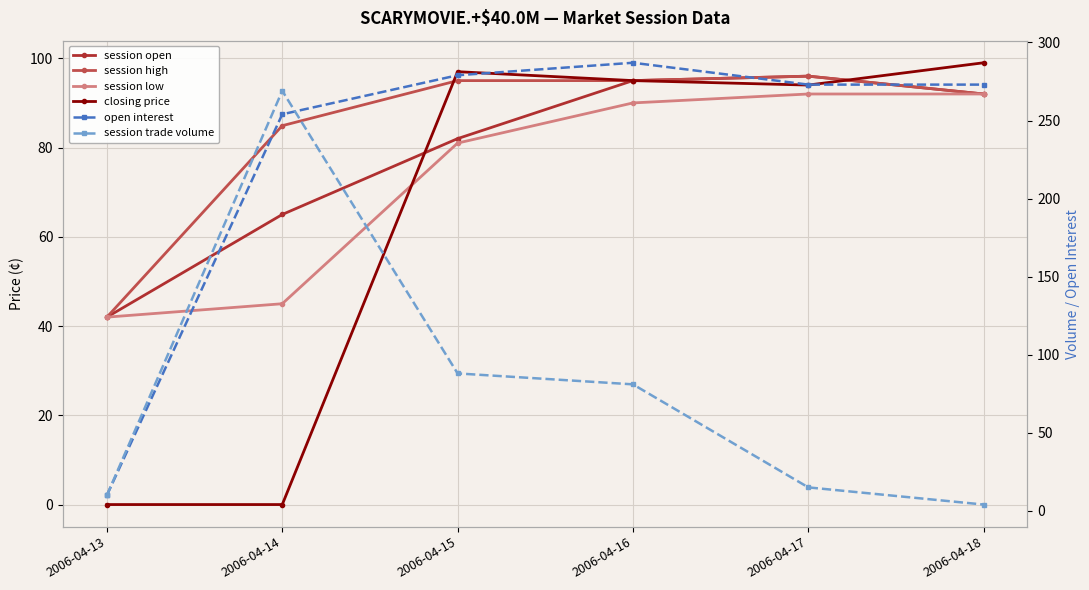

What is the sum of the session trade volume values at 2006-04-14 and 2006-04-16?

350.0